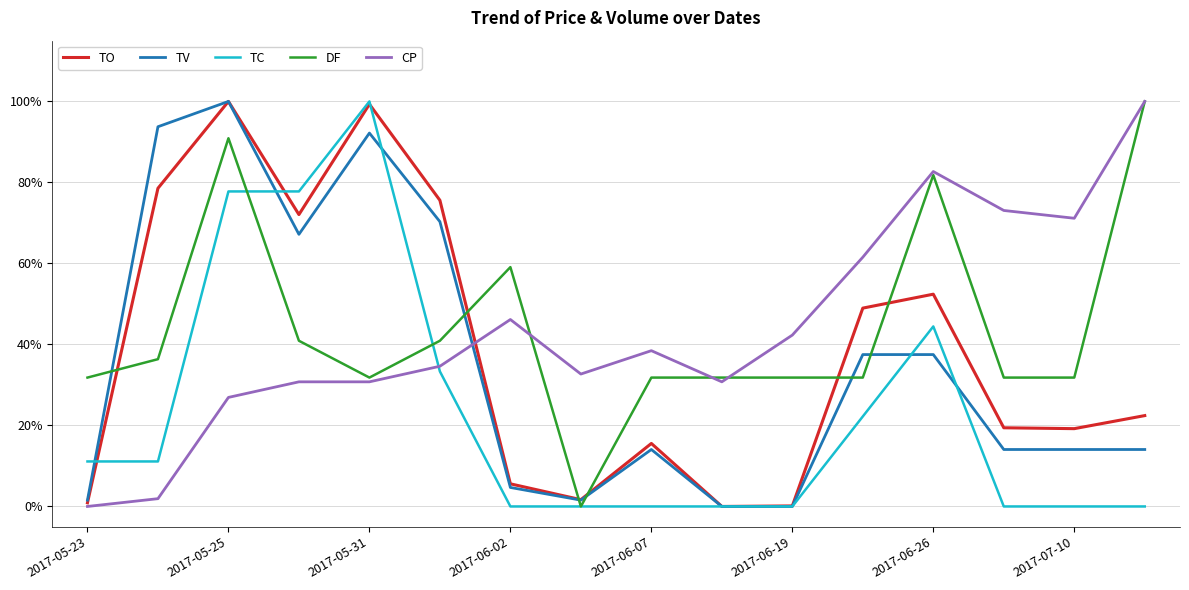

How many times do DF and TV cross each other?

6